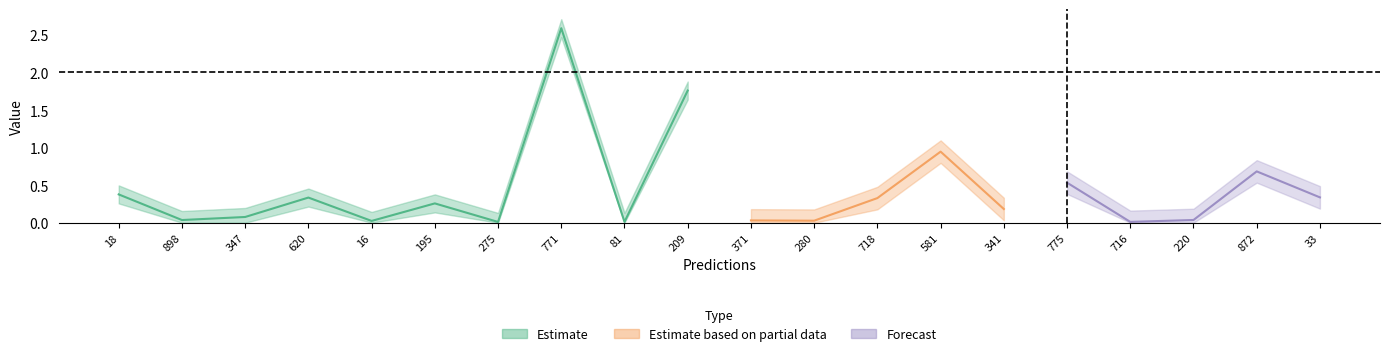

True or false: entropys has more than 1 points higher than both neighbors.

True